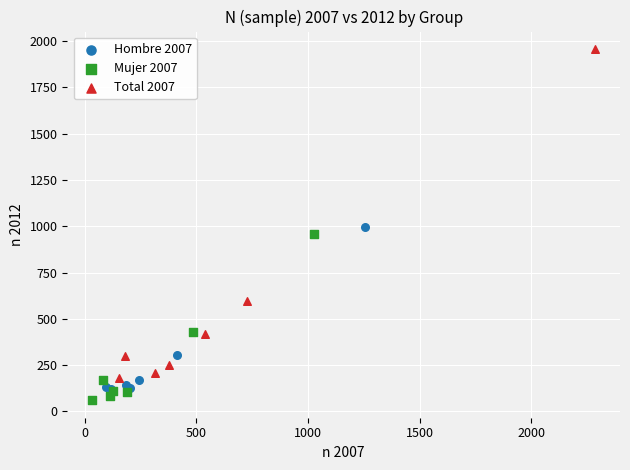

Which series has the largest Y range (max minus min)?

Total 2007